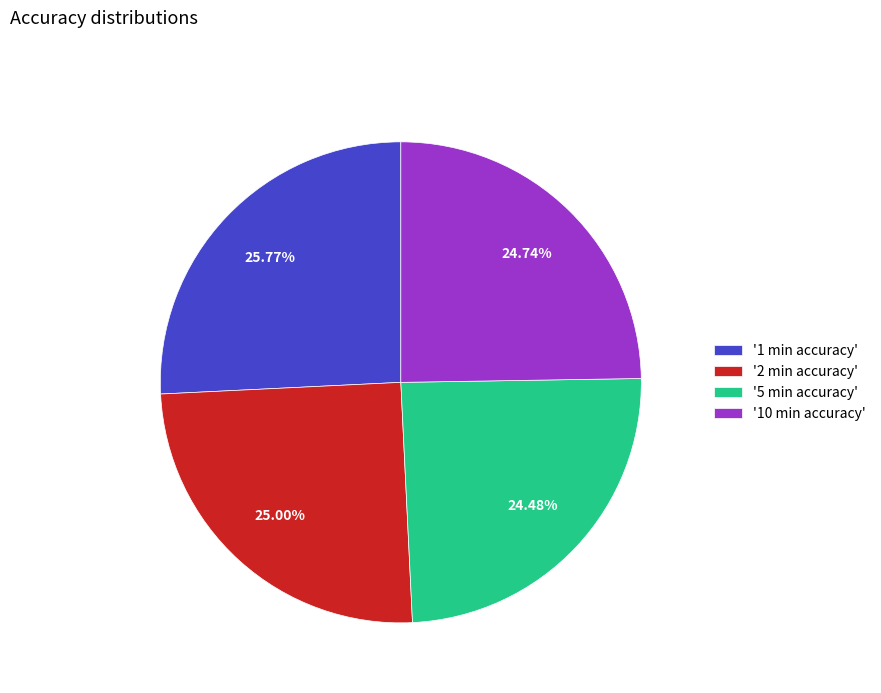

Do '10 min accuracy' and '5 min accuracy' together represent more than half of the pie?

No